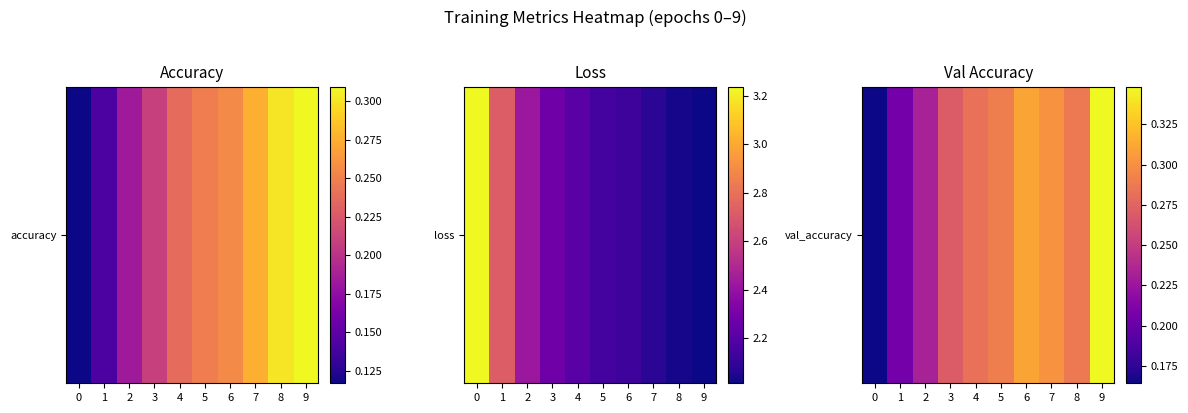

What is the sum of the values at 0 and 1?

0.4